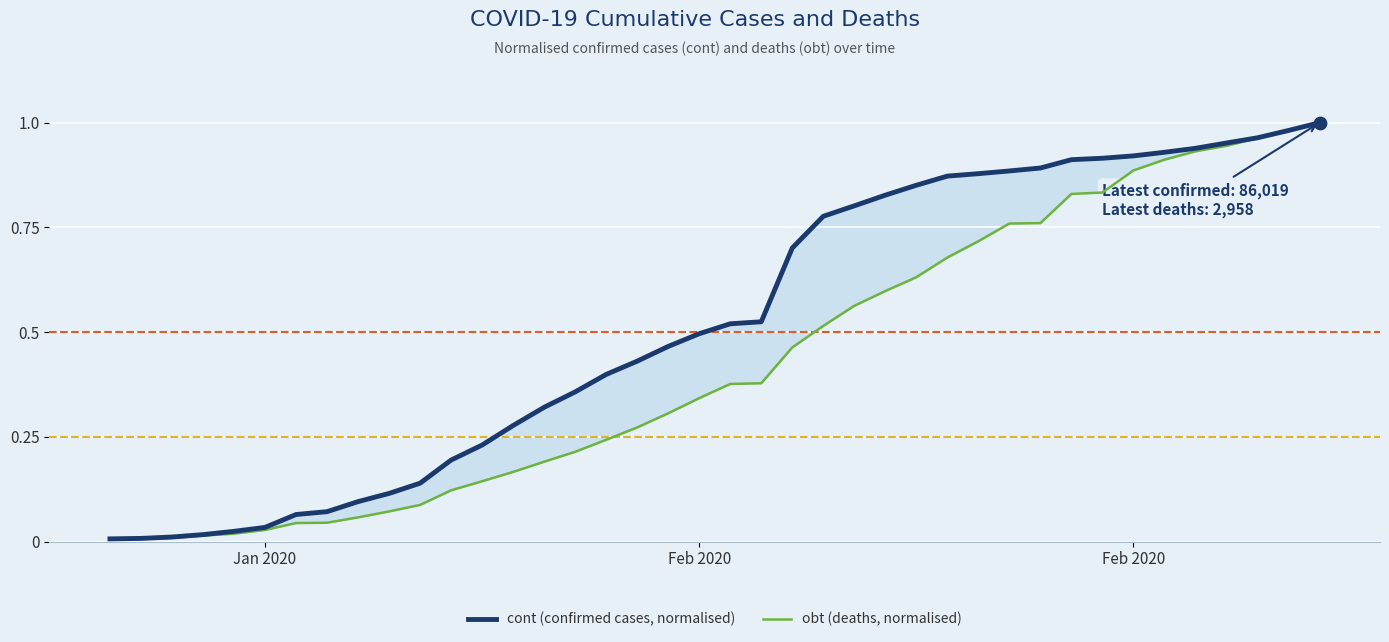

At how many categories does at least one series exceed 0?

40